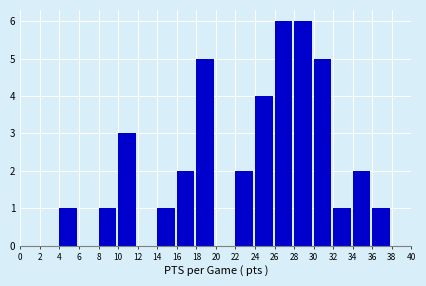

Reading left to right, transcribe this chart: for each bar, give the range it covers on the x-axis and its height. The values are not printed on the chart, so give them approximately, as read against the axis.

0 to 2: 0
2 to 4: 0
4 to 6: 1
6 to 8: 0
8 to 10: 1
10 to 12: 3
12 to 14: 0
14 to 16: 1
16 to 18: 2
18 to 20: 5
20 to 22: 0
22 to 24: 2
24 to 26: 4
26 to 28: 6
28 to 30: 6
30 to 32: 5
32 to 34: 1
34 to 36: 2
36 to 38: 1
38 to 40: 0